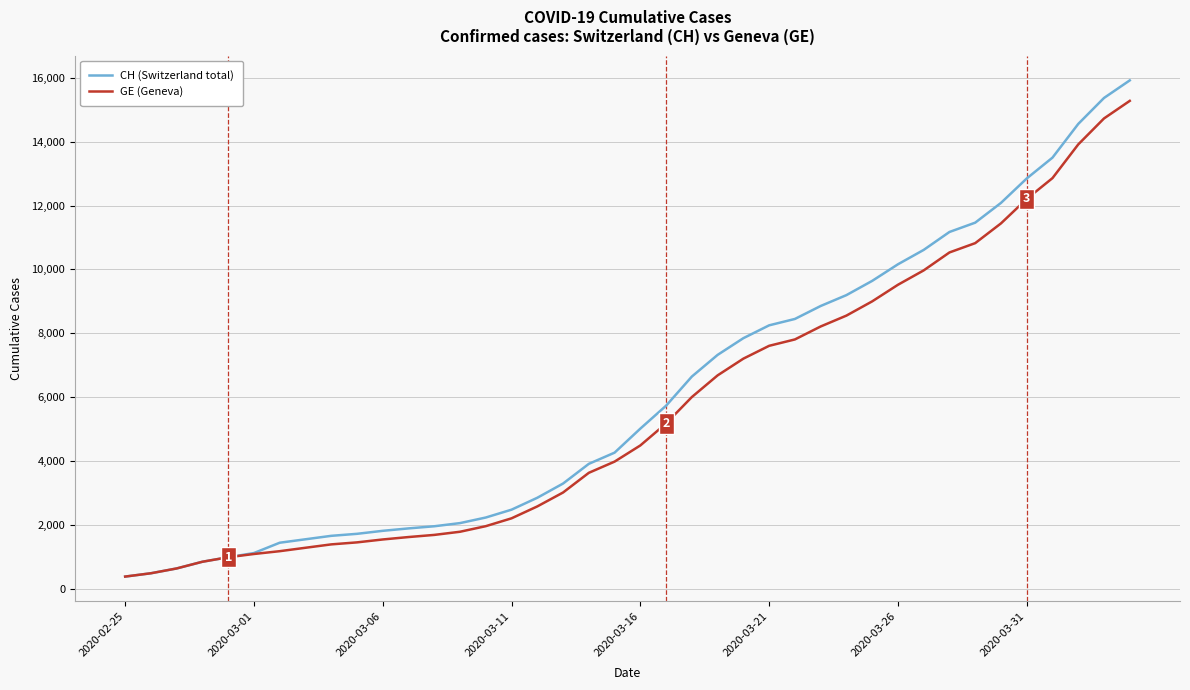

What is the minimum value for GE (Geneva)?

375